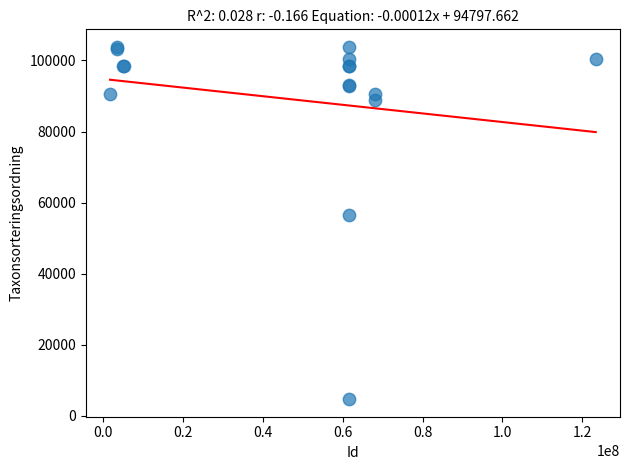

What Y value in the scatter plot is closest to 54265?

56521